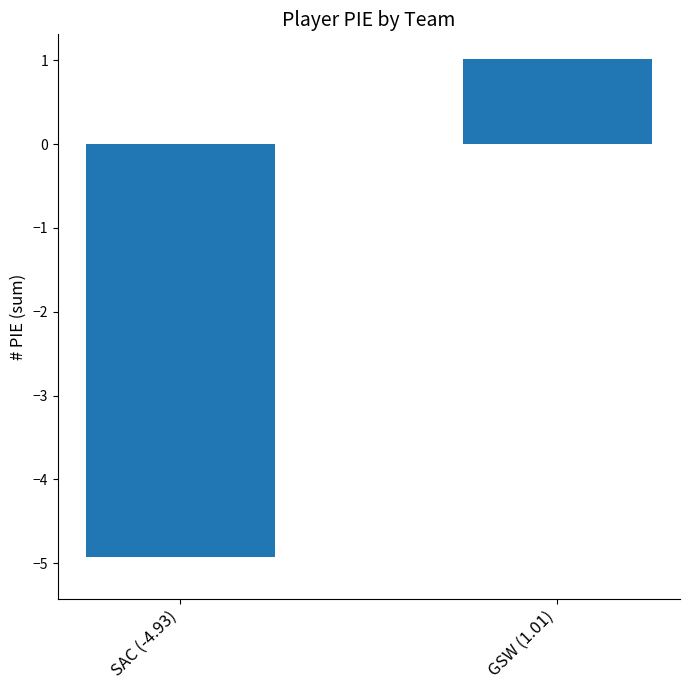

At which category does the chart reach its peak across all series?

GSW (1.01)